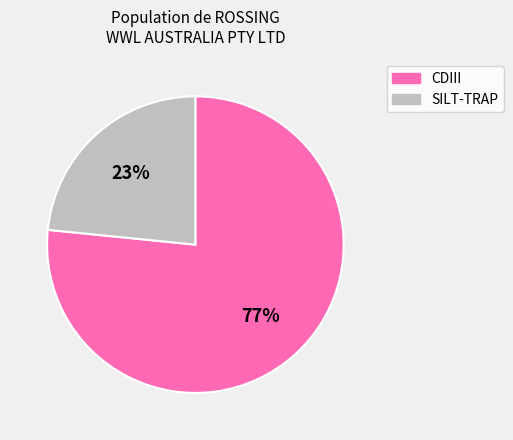

To the nearest percent, what portion does SILT-TRAP represent?

23%